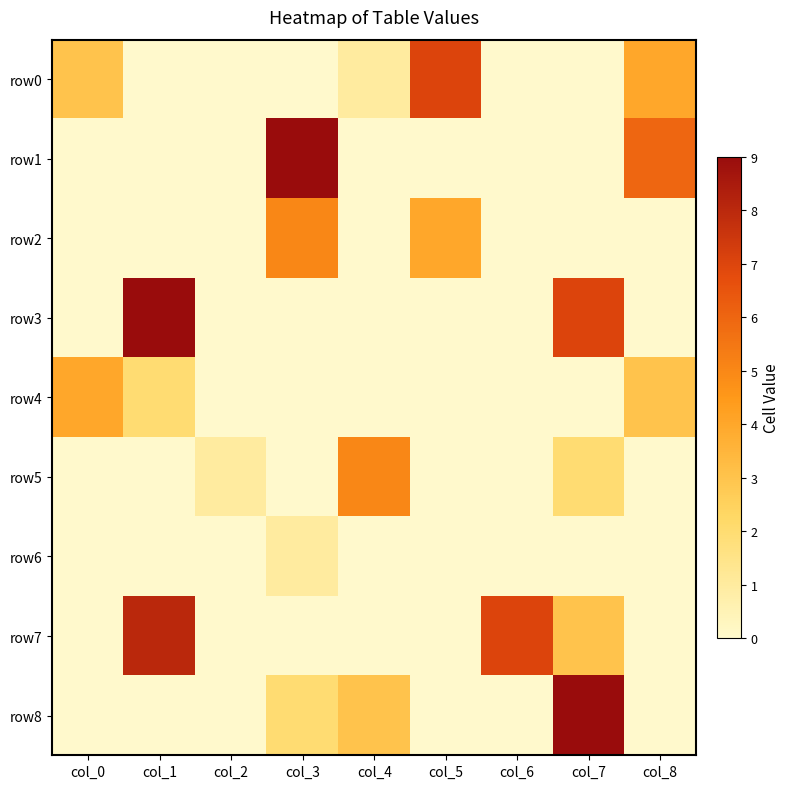

Which series has the largest range (max minus min)?

row1